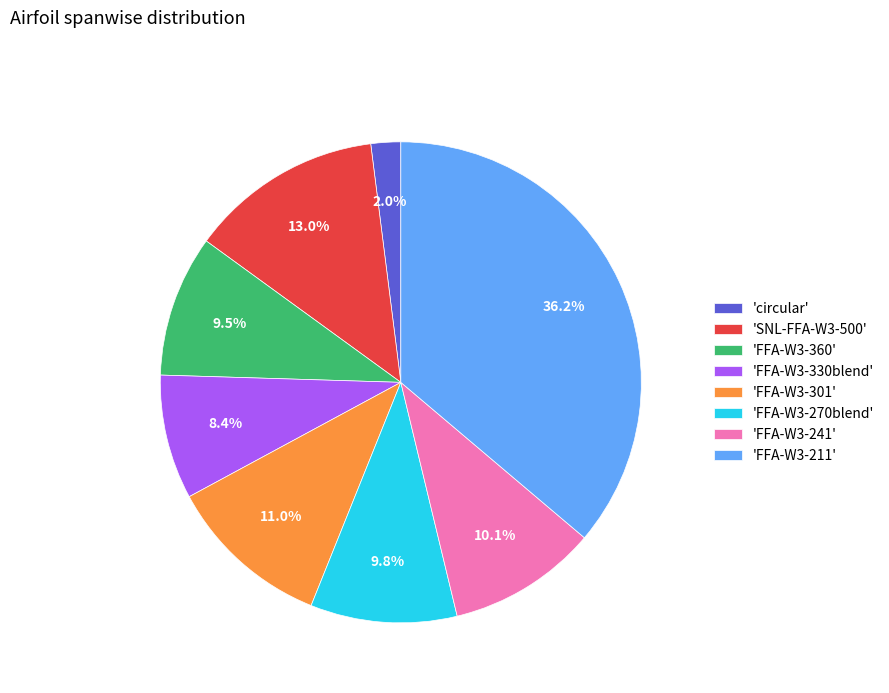

Which category has the smallest portion of the pie?

'circular'